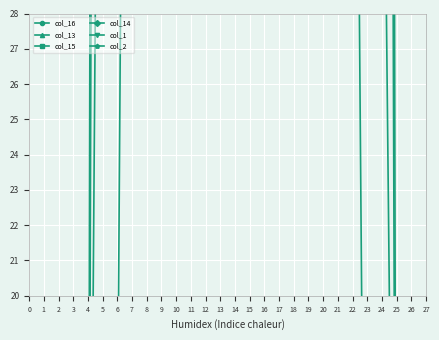

Reading left to right, transcribe all the data shown in this chart.

col_16: 0	0	0	0	0	0	15	75	147	218	170	147	91	99	237	237	237	203	147	147	147	70	52	0	0	0	0	0
col_13: 0	0	0	0	0	218	215	100	59	59	59	59	59	59	59	59	59	59	59	59	59	59	59	127	117	0	0	0
col_15: 0	0	0	0	0	56	226	254	254	254	254	254	254	254	254	254	254	254	254	254	254	254	251	218	40	0	0	0
col_14: 0	0	0	0	0	134	254	254	254	254	254	254	254	254	254	254	254	254	254	254	254	254	254	254	191	0	0	0
col_1: 0	0	0	0	0	0	0	0	0	0	0	0	0	0	0	0	0	0	0	0	0	0	0	0	0	0	0	0
col_2: 0	0	0	0	0	0	0	0	0	0	0	0	0	0	0	0	0	0	0	0	0	0	0	0	0	0	0	0